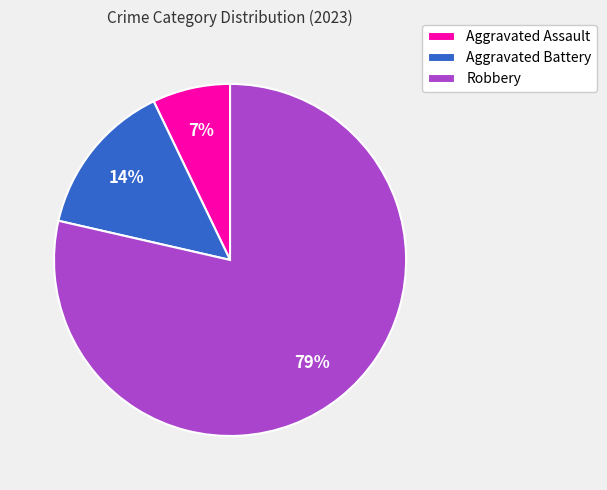

Approximately how many times larger is the value at Aggravated Battery compared to Robbery?

0.2